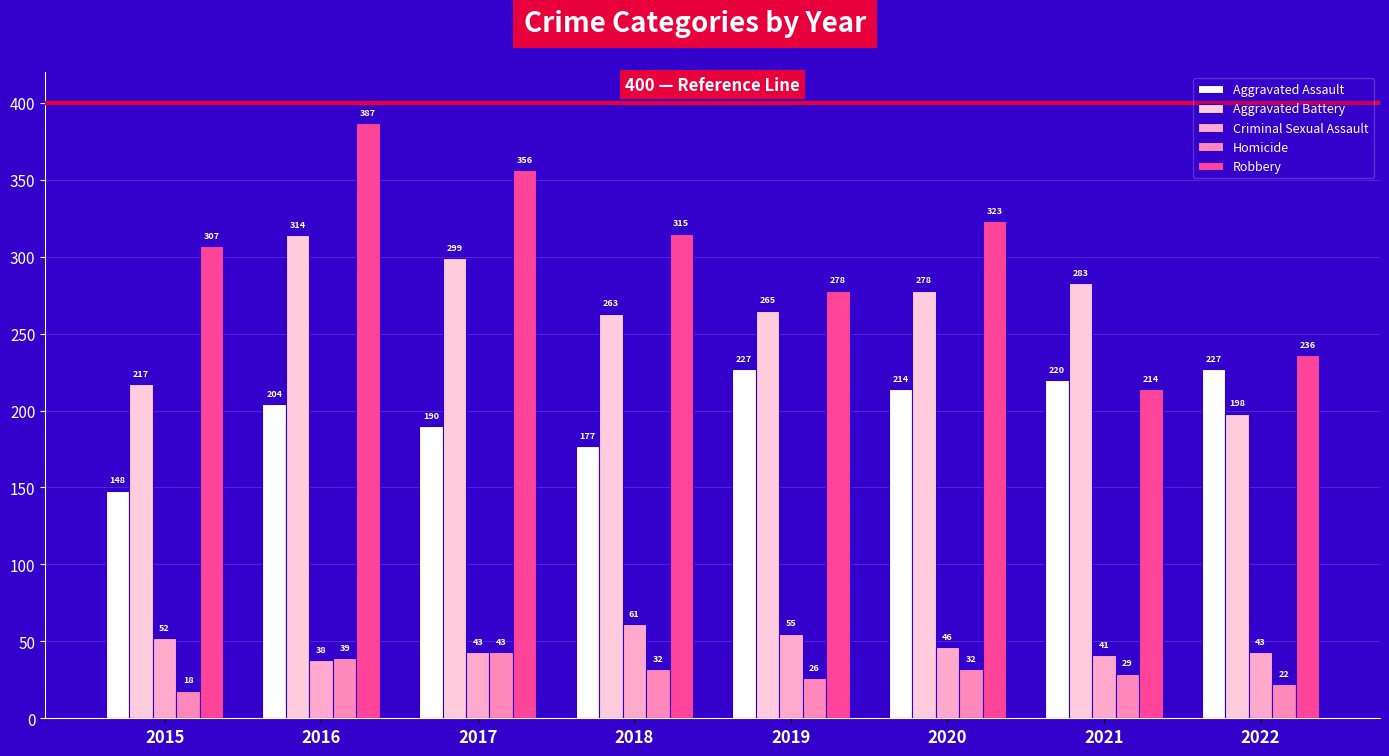

What is the minimum value shown in the chart?

18